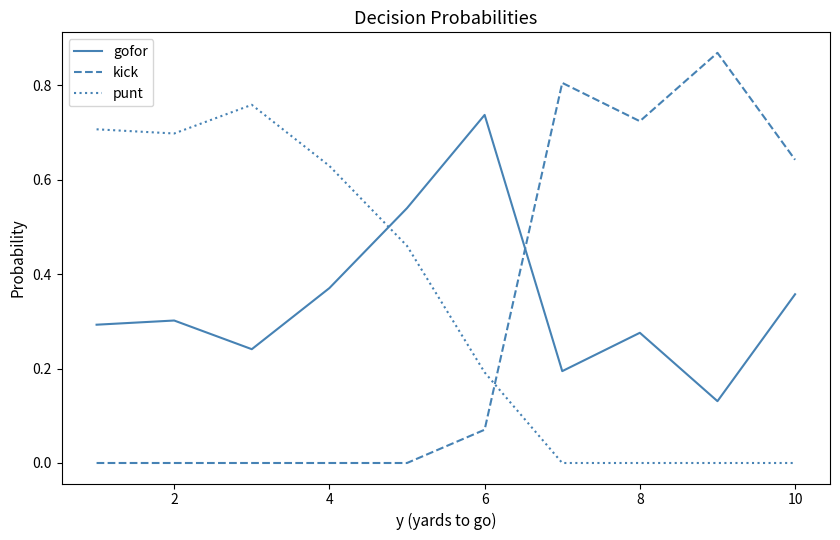

Which series has the widest spread of values?

kick